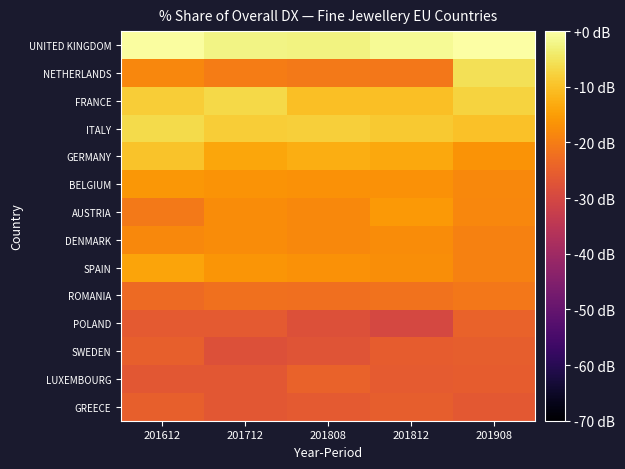

Rank the series at 201908 from lowest to highest value.

GREECE, LUXEMBOURG, SWEDEN, POLAND, ROMANIA, SPAIN, DENMARK, AUSTRIA, BELGIUM, GERMANY, ITALY, FRANCE, NETHERLANDS, UNITED KINGDOM